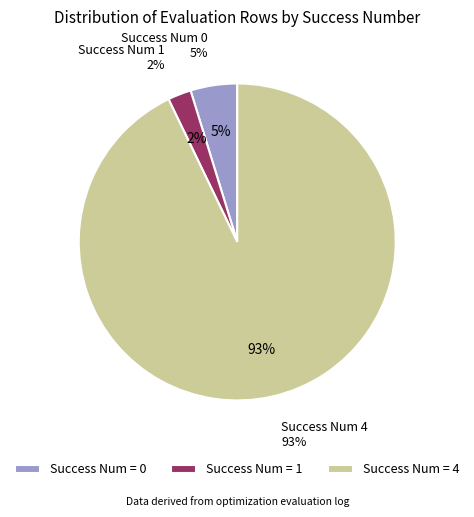

Do 1 and 0 together represent more than half of the pie?

No